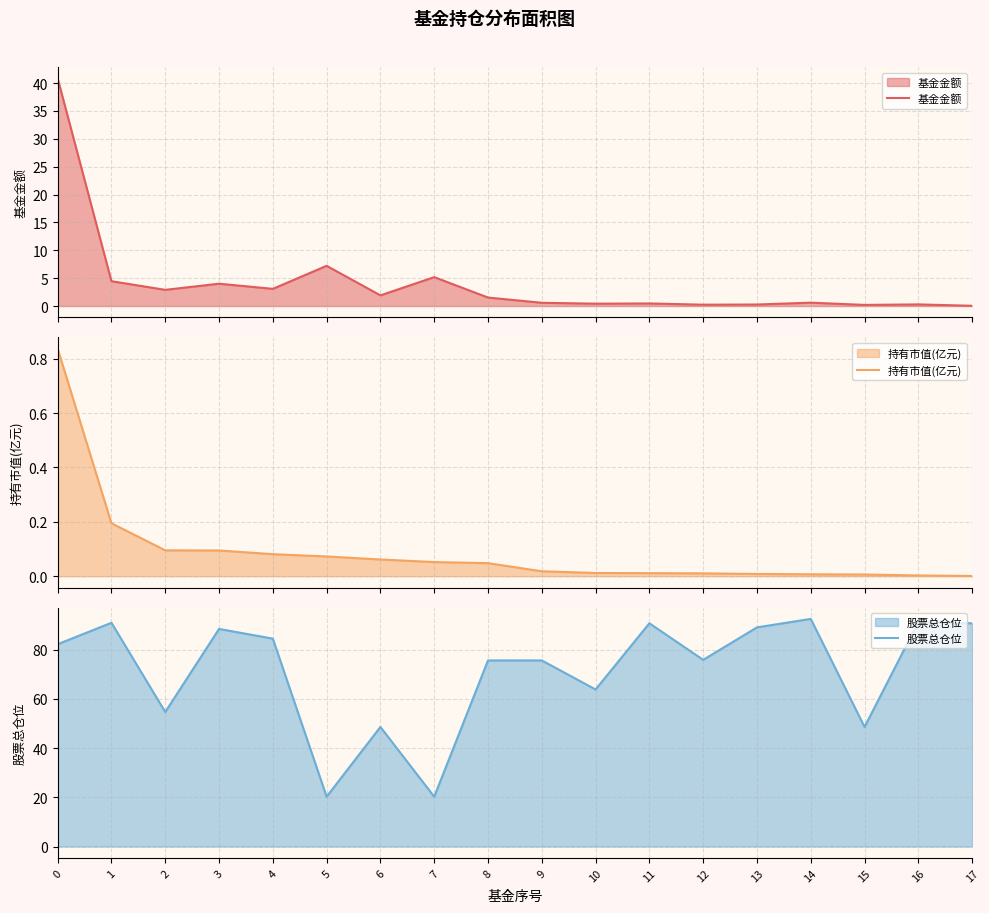

Is it true that 基金金额 equals 40.8 at 0?

True